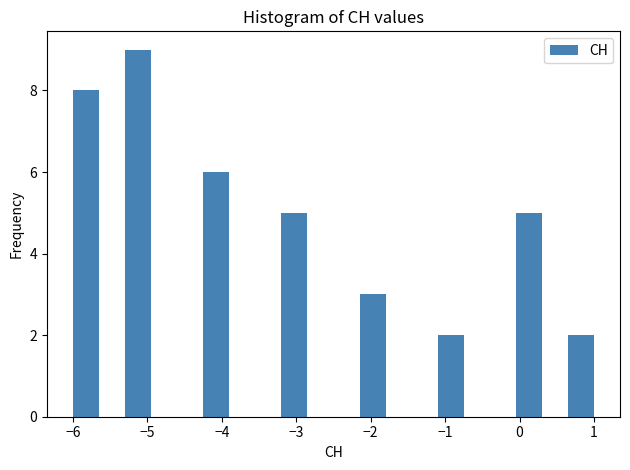

Around what value on the x-axis is the tallest bar? Give the approximate position of its centre, as read against the axis.

-5.1